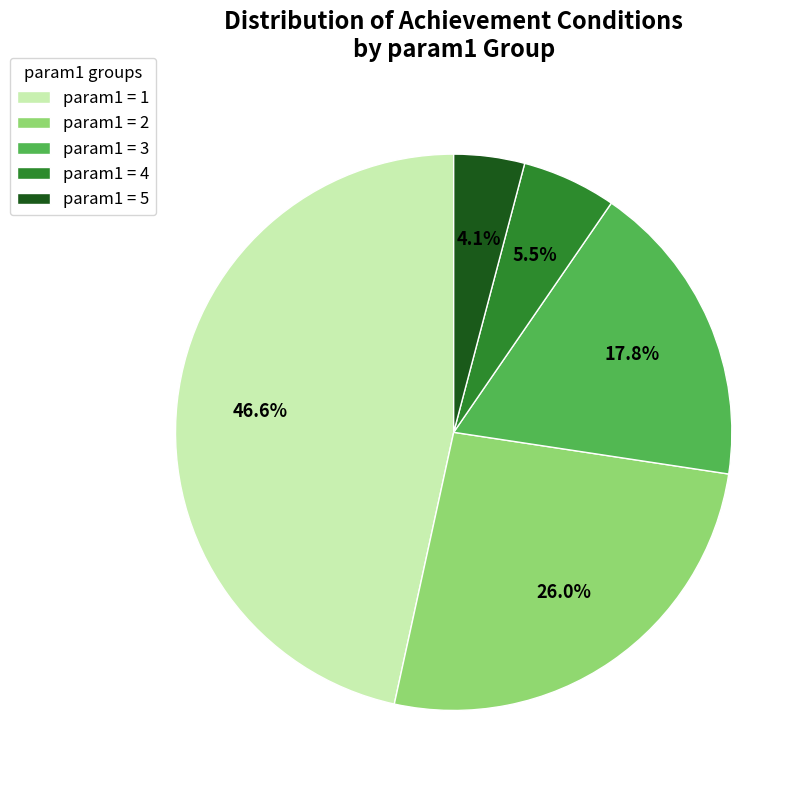

Is there any slice that represents more than half of the pie?

No